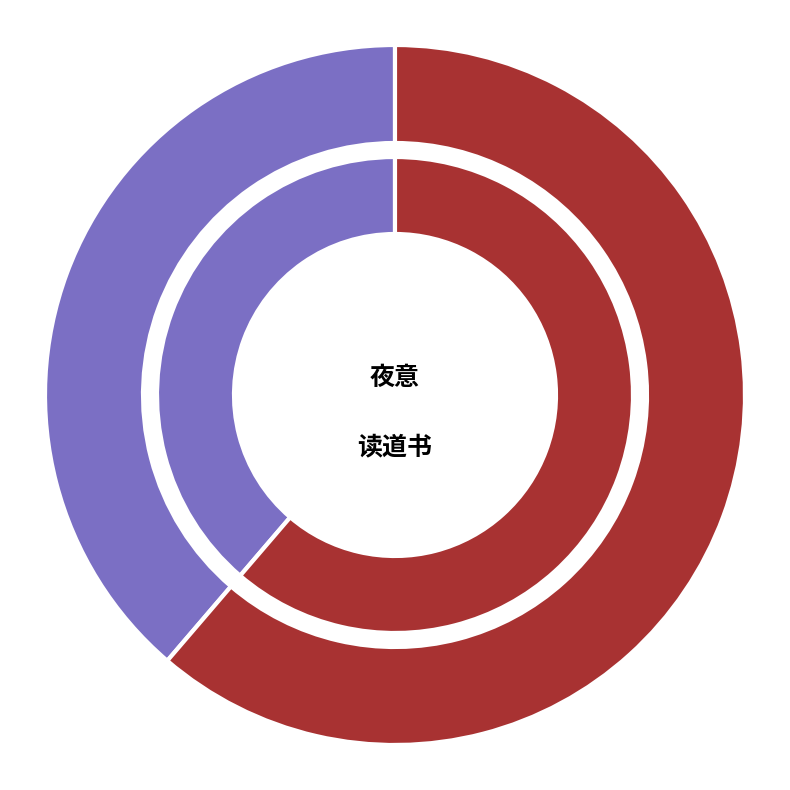

Rank the categories by value from highest to lowest.

读道书·道人清晓炷炉薰, 夜意·蕙炷炉薰断